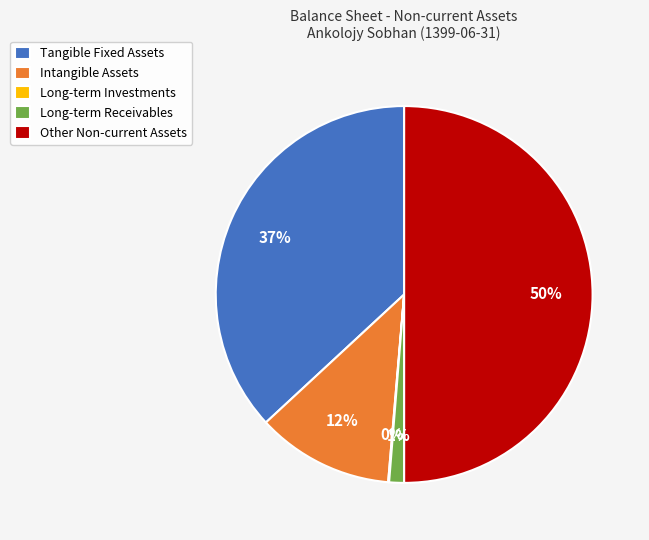

To the nearest percent, what portion does Tangible Fixed Assets represent?

37%